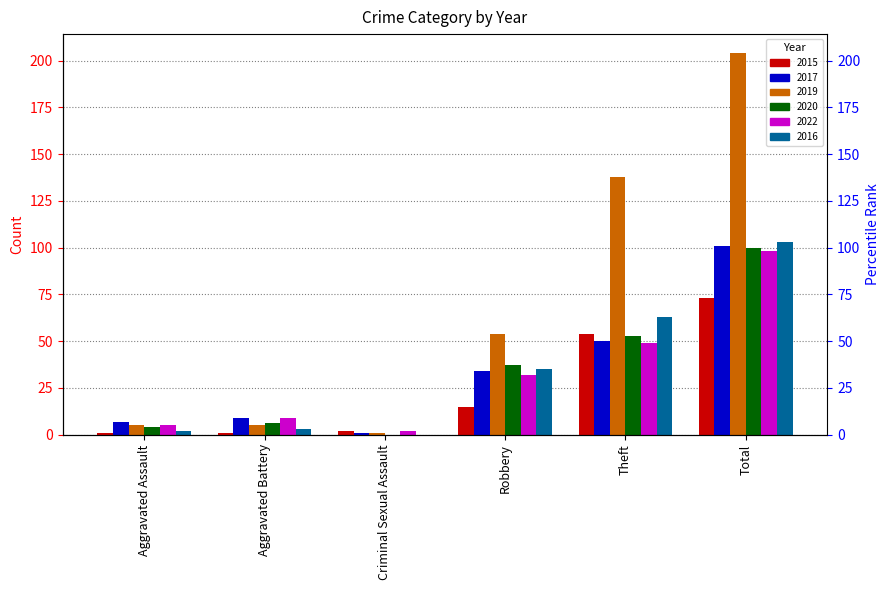

What is the difference between the maximum and minimum values in the 2015 series?

72